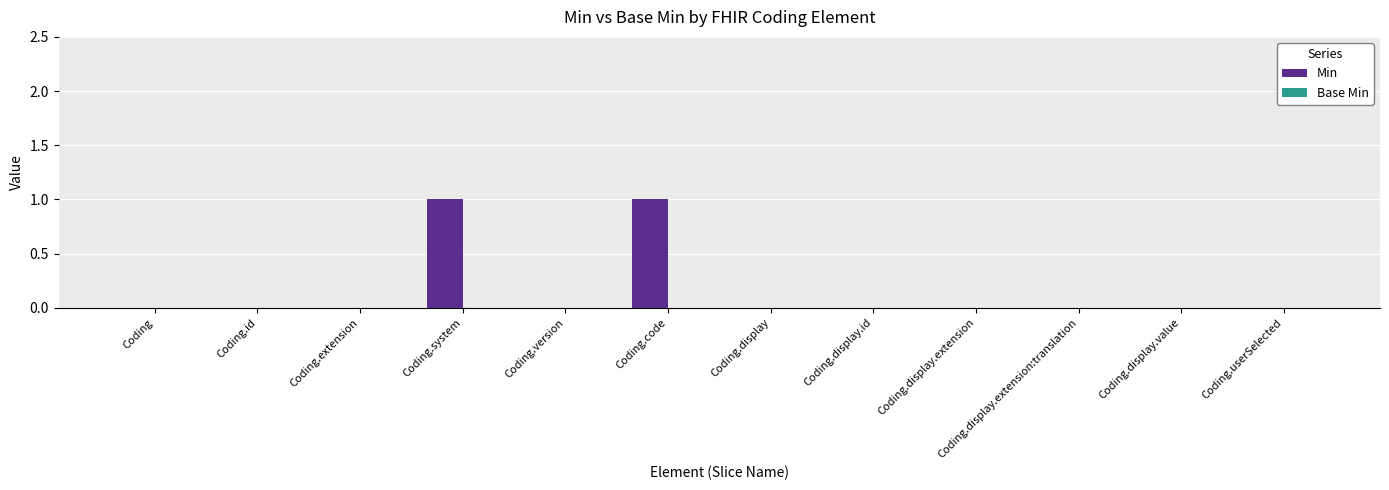

True or false: the data shows 1 at Coding.code.

True